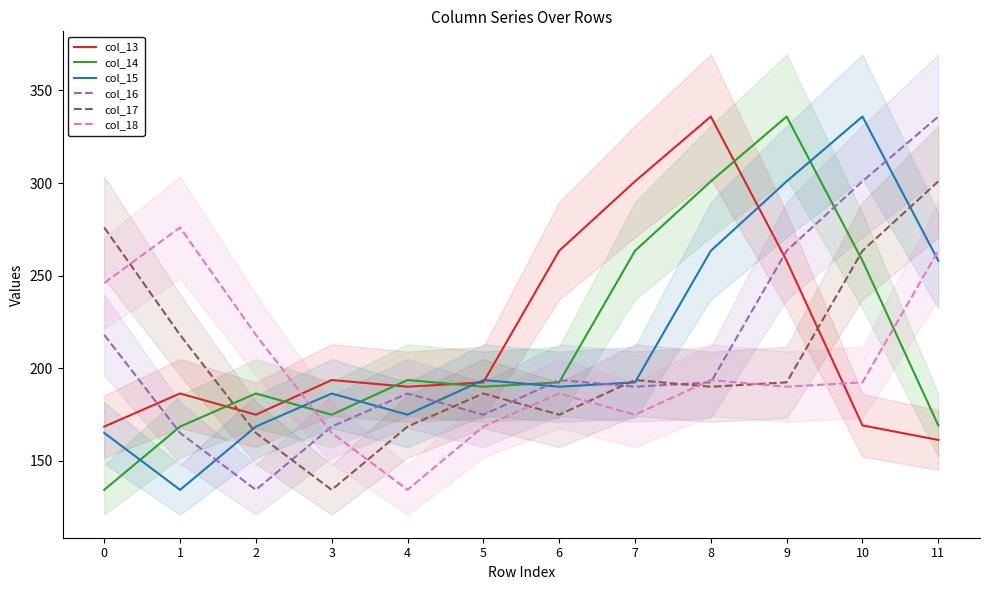

What are all the series names shown in the legend?

col_13, col_14, col_15, col_16, col_17, col_18